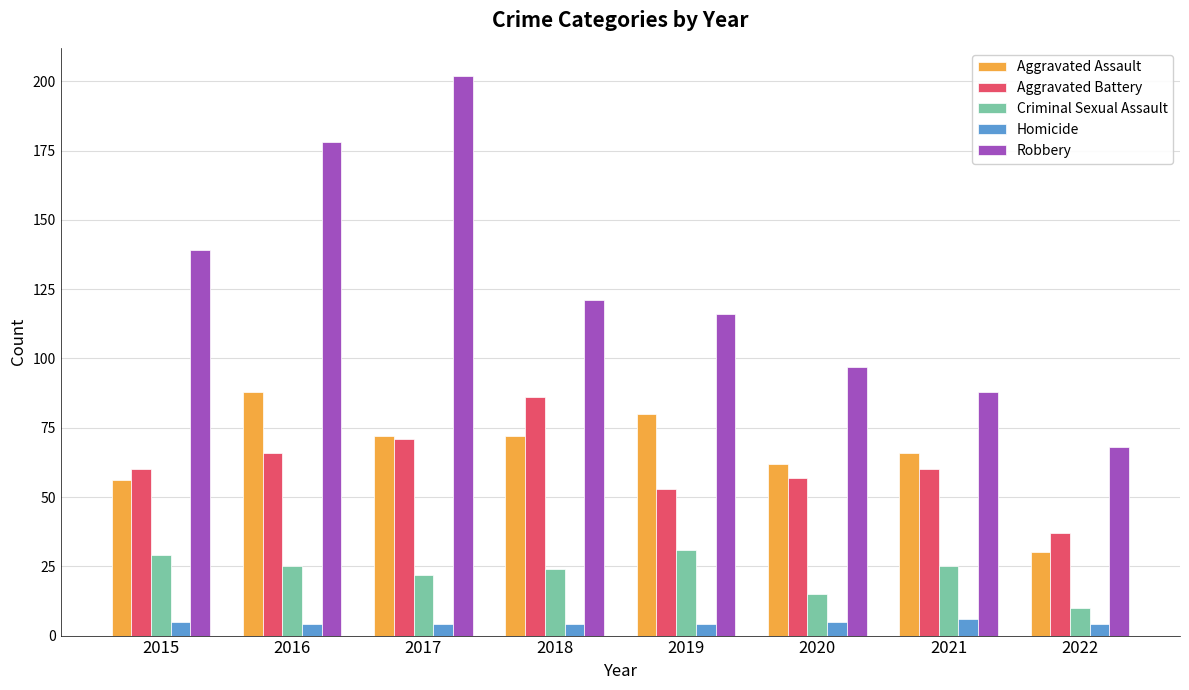

Which series has the largest total across all categories?

Robbery